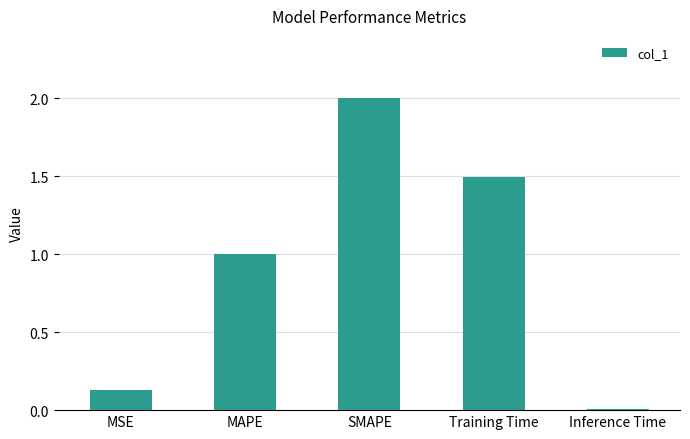

Where does the data first go above 1?

MAPE